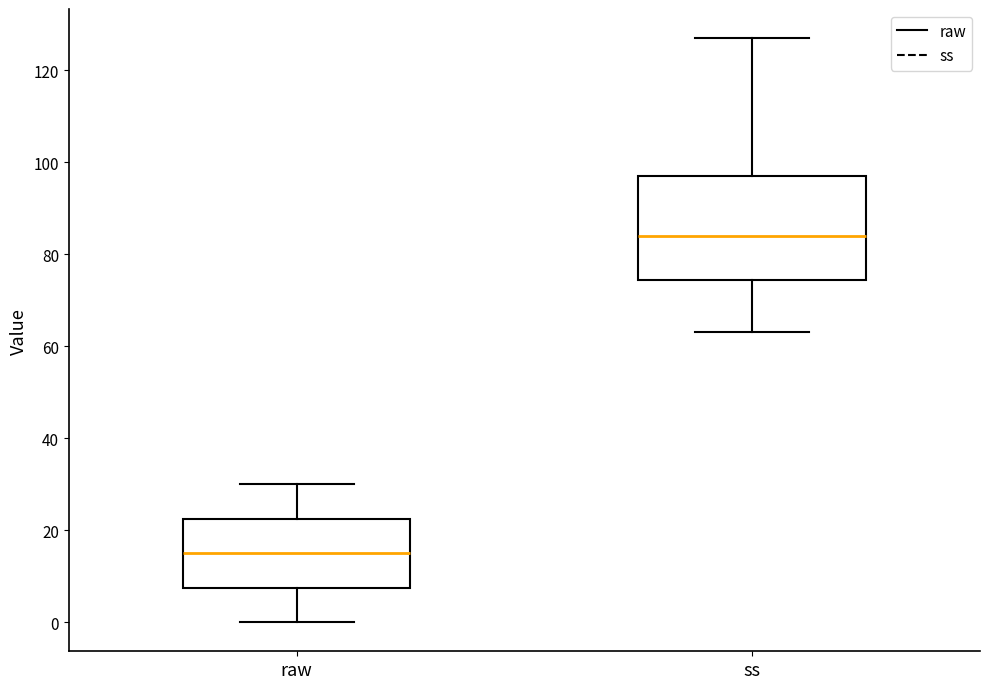

Where is the lower edge of the box for ss on the y-axis? The values are not printed on the chart, so give them approximately, as read against the axis.

74